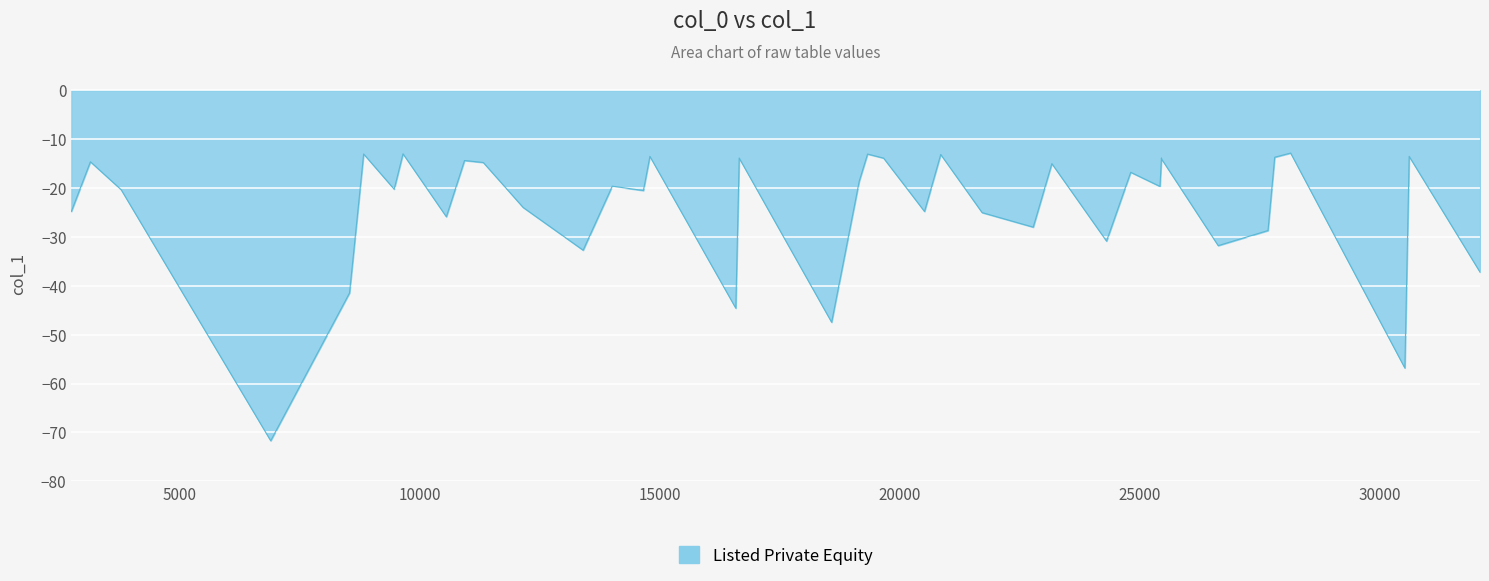

Reading right to left, list all the values displayed in this chart.

-37.2	-13.5	-56.8	-12.8	-13.7	-28.7	-31.8	-14.0	-14.0	-13.8	-19.7	-16.8	-30.8	-15.0	-28.0	-25.0	-13.1	-24.8	-13.9	-13.0	-18.6	-47.5	-13.8	-44.6	-13.5	-20.5	-19.6	-32.7	-24.0	-14.8	-14.3	-25.9	-13.0	-20.2	-13.0	-41.5	-71.7	-20.3	-14.6	-24.8